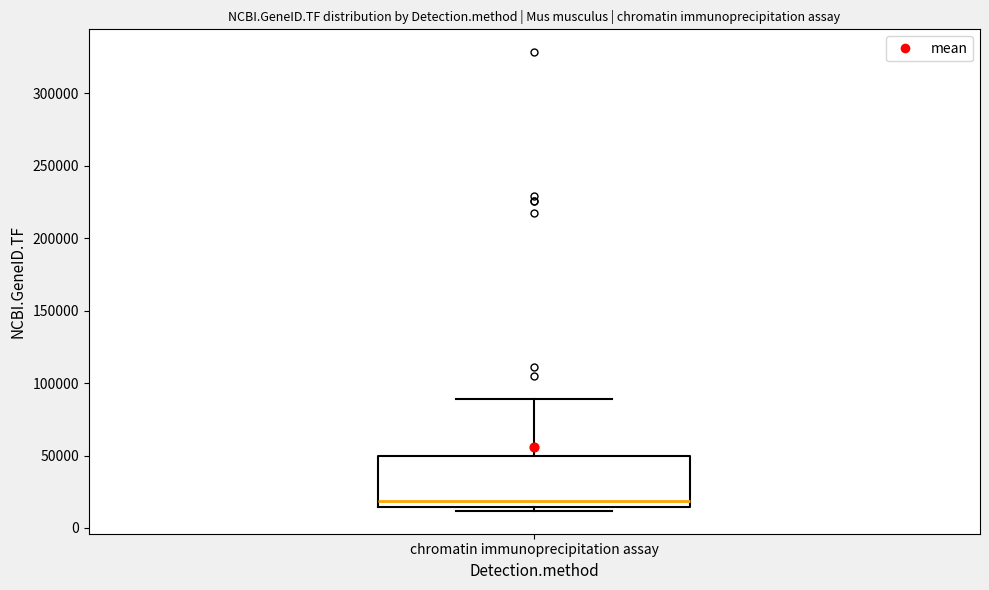

Transcribe this box plot: give where the median line is, the range the box spans, and where the two whiskers end, as read against the y-axis. The values are not printed on the chart, so give them approximately, as read against the axis.

median 20000, box 15000 to 50000, whiskers 10000 to 90000